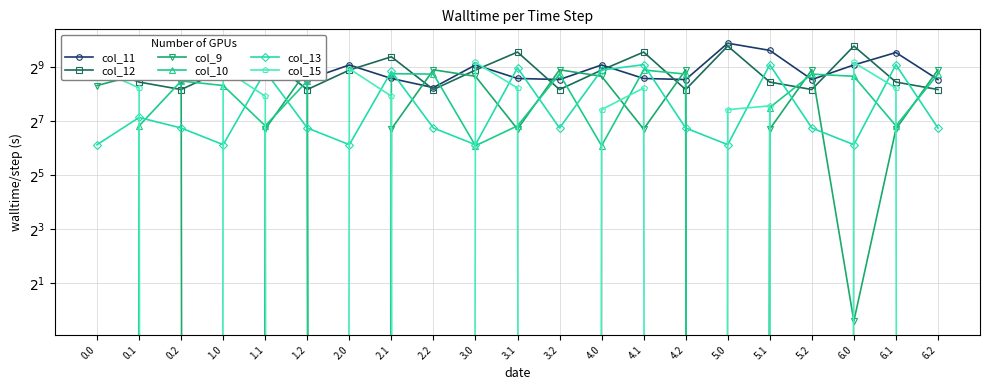

True or false: col_12 and col_15 cross at least once.

True